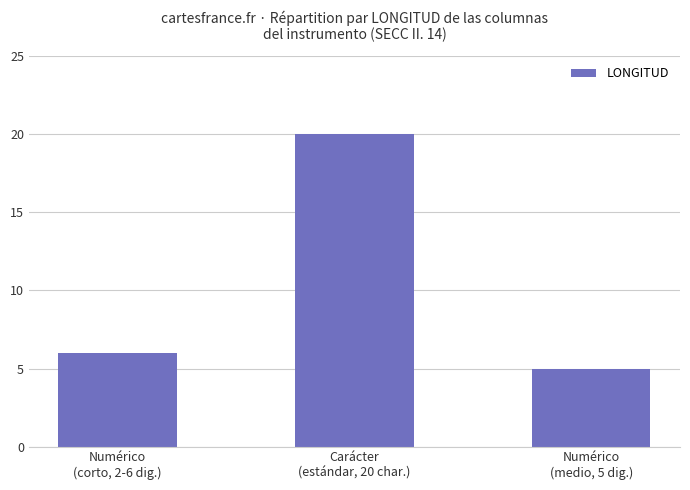

Reading right to left, what are all the values shown in this chart?

5	20	6